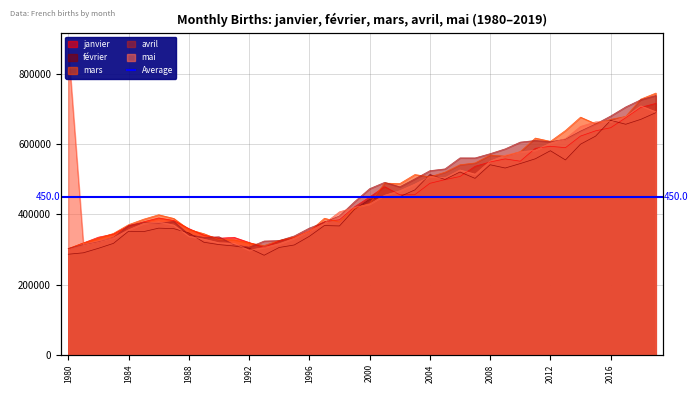

Where is février nearest to the value 486856?

2005